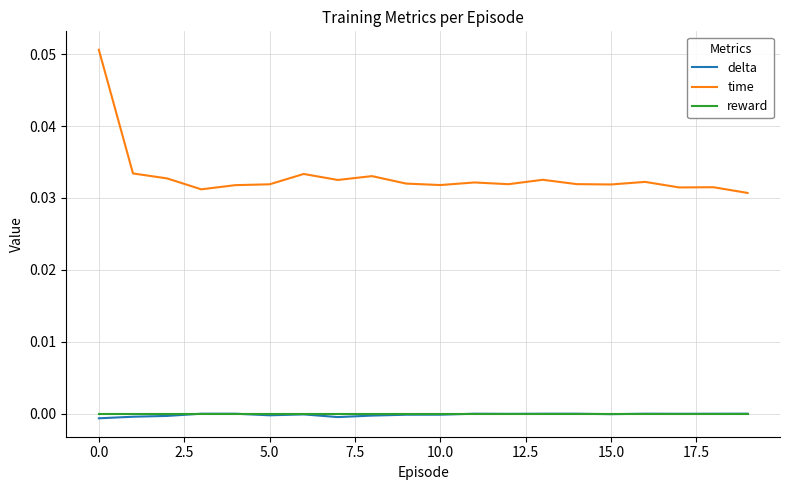

Which series has the largest range (max minus min)?

time